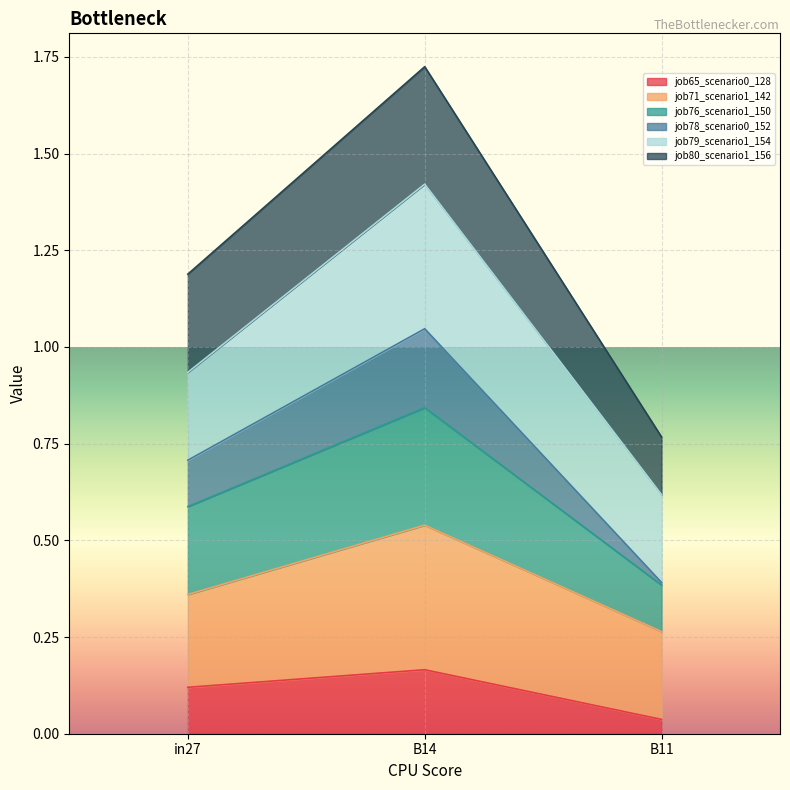

What is the label of the 2nd point from the left?

B14